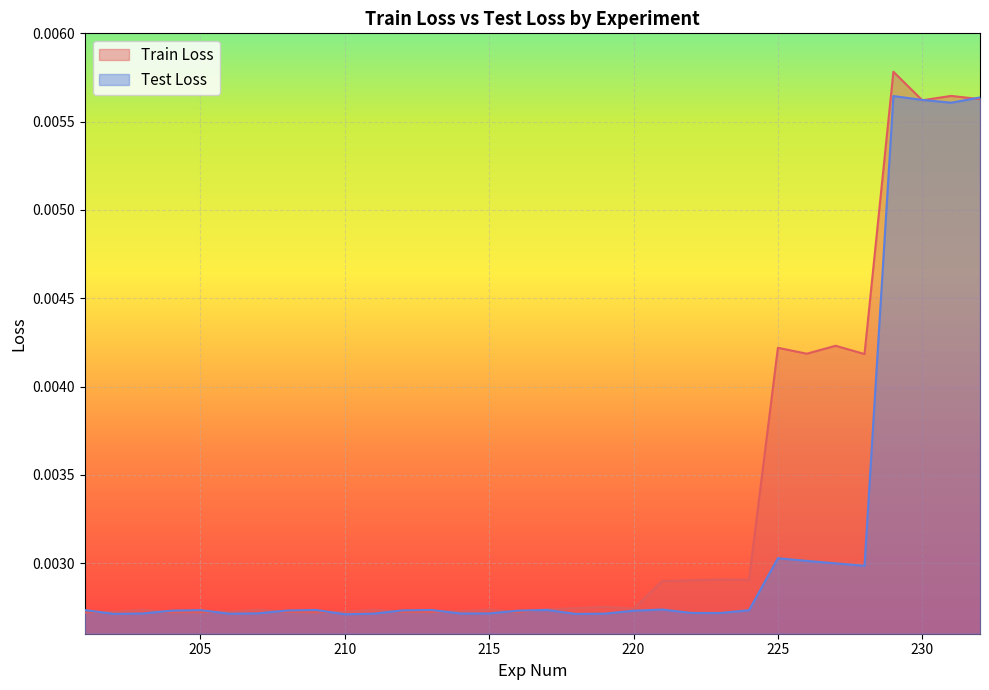

At which category is the sum across all series the highest?

229